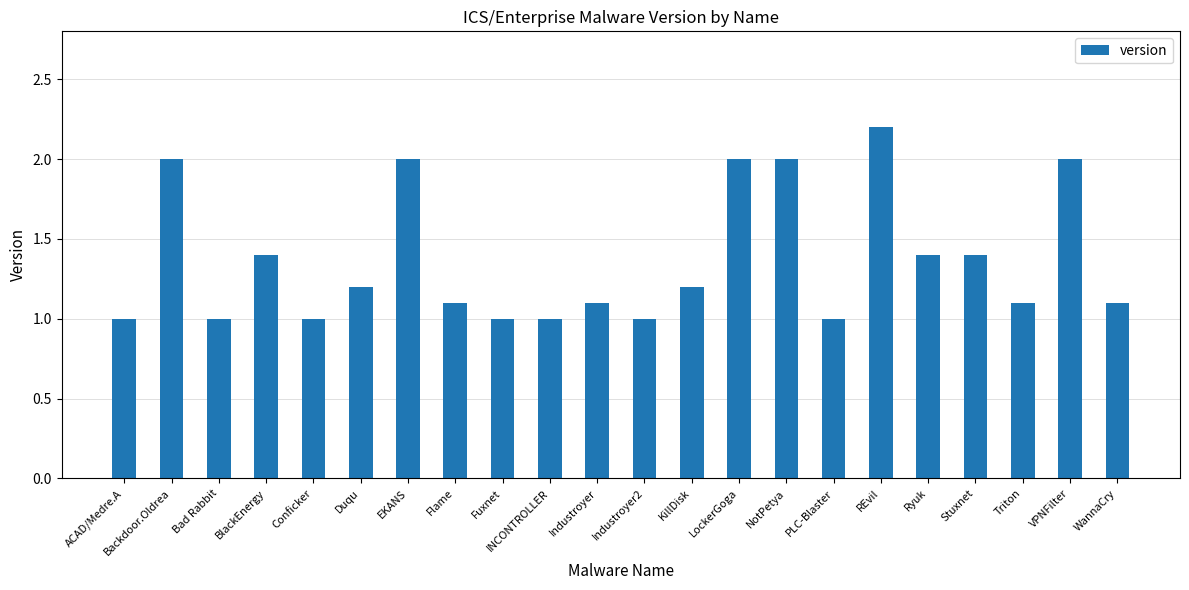

What position from the left is Industroyer2?

12